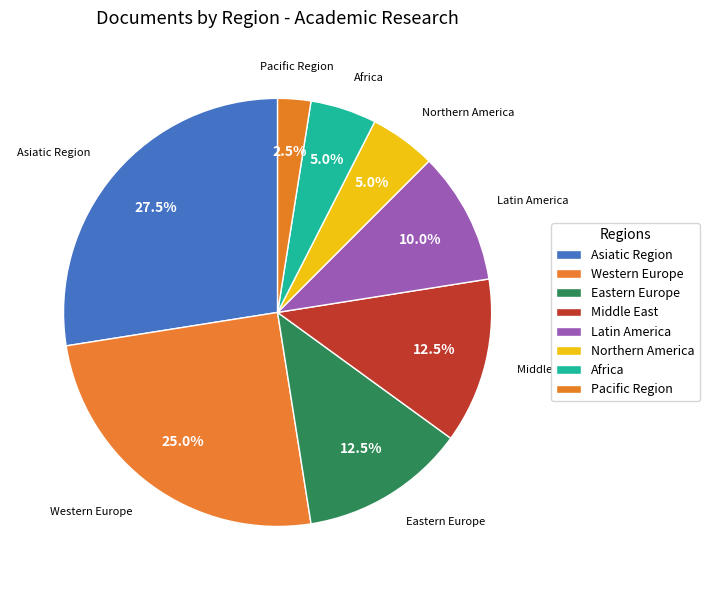

How many slices are in this pie chart?

8